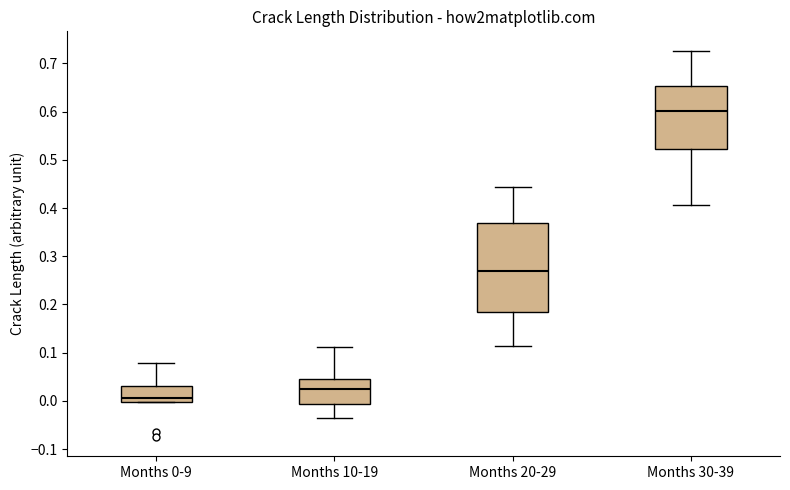

Reading left to right, transcribe this box plot: for each box, give where its median line is, the range the box spans, and where its two whiskers end, as read against the y-axis. The values are not printed on the chart, so give them approximately, as read against the axis.

Months 0-9: median 0.01, box 0.00 to 0.03, whiskers 0.00 to 0.08
Months 10-19: median 0.02, box -0.01 to 0.05, whiskers -0.04 to 0.11
Months 20-29: median 0.27, box 0.18 to 0.37, whiskers 0.11 to 0.44
Months 30-39: median 0.60, box 0.52 to 0.65, whiskers 0.41 to 0.73